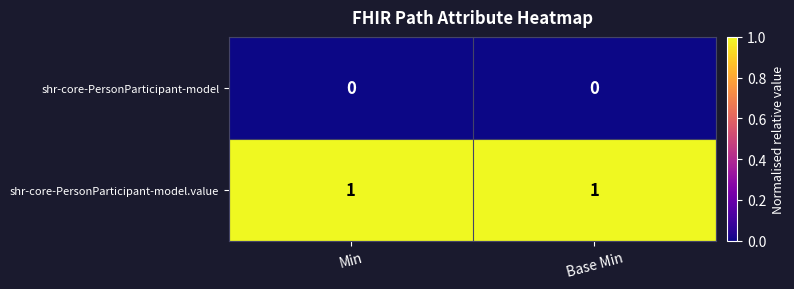

Is the value of shr-core-PersonParticipant-model at Min greater than the value of shr-core-PersonParticipant-model.value at Min?

No